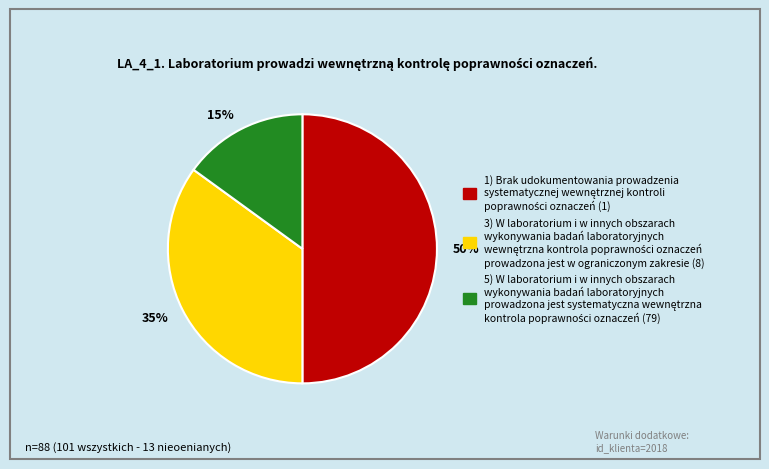

Approximately how many times larger is the value at 15% compared to 35%?

0.4